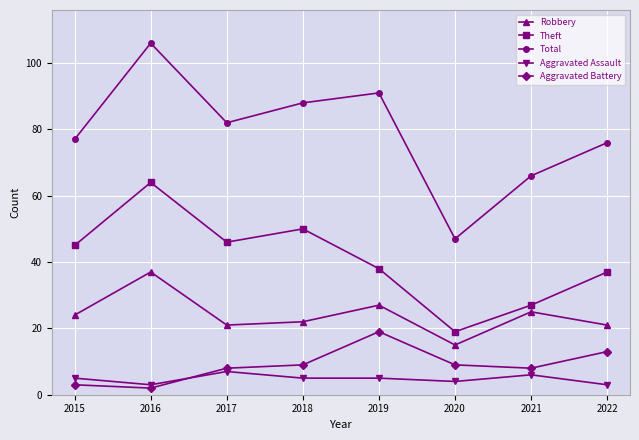

What value does the Aggravated Battery series have at 2021?

8